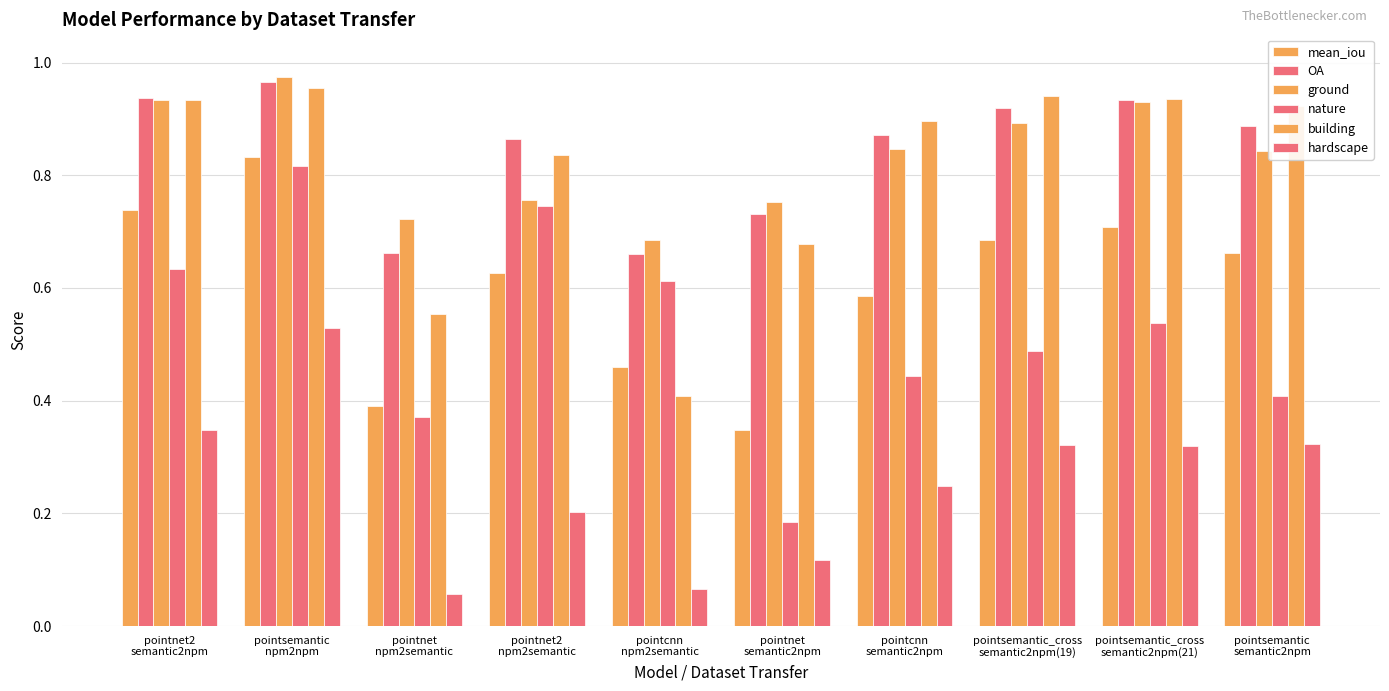

Count the number of categories in the chart.

10